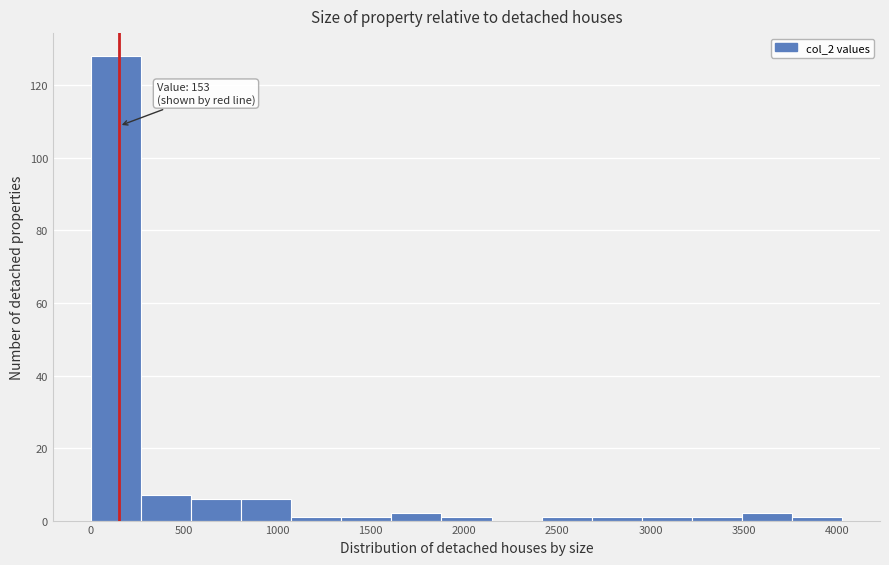

Which range on the x-axis has the tallest bar?

0 to 250